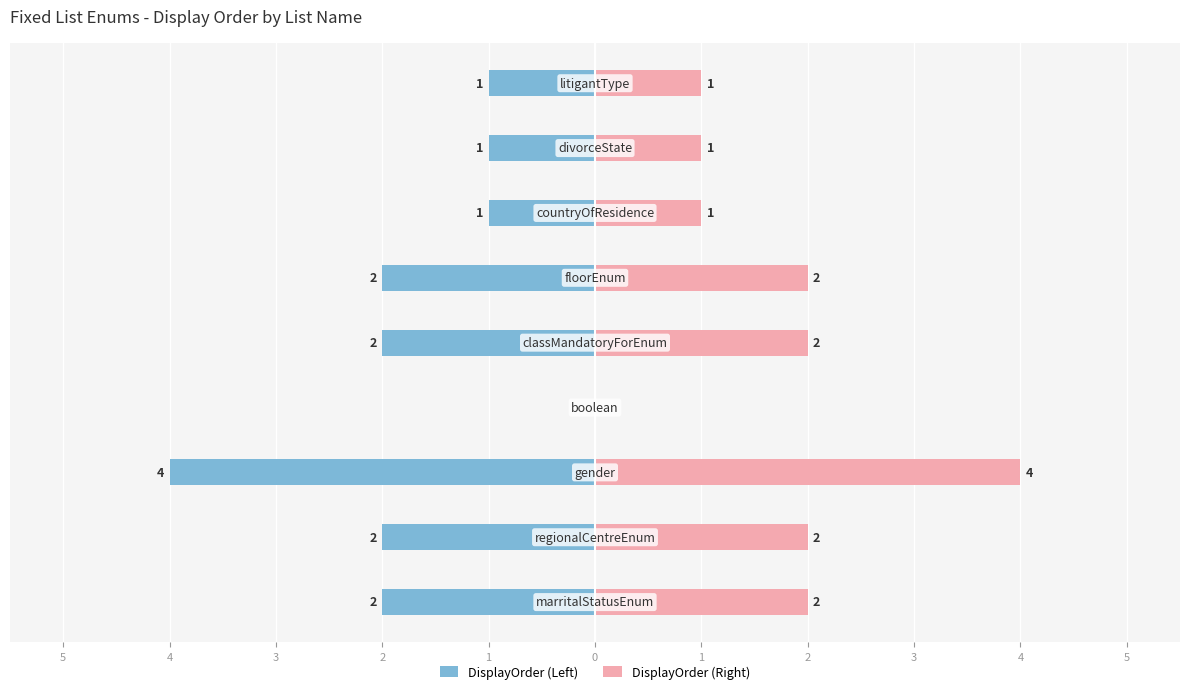

At how many categories does at least one series exceed -2?

9